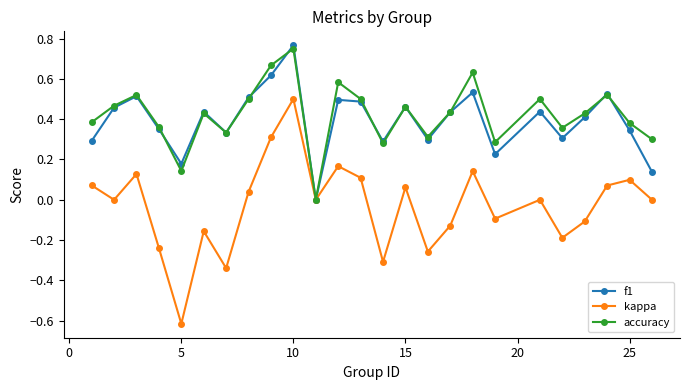

How many interior local peaks does the accuracy series have?

8